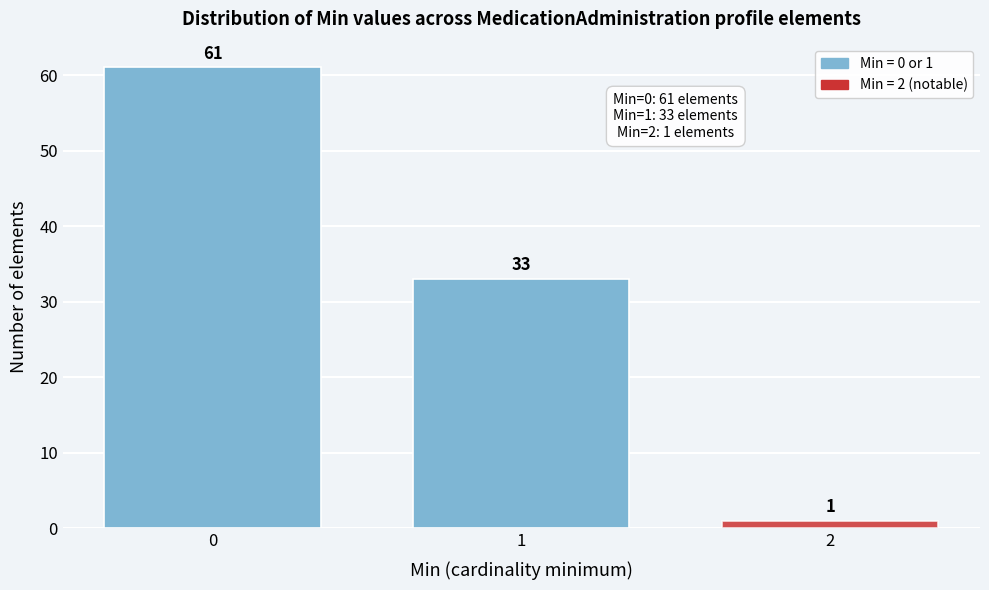

Which range on the x-axis has the tallest bar?

-0.5 to 0.5